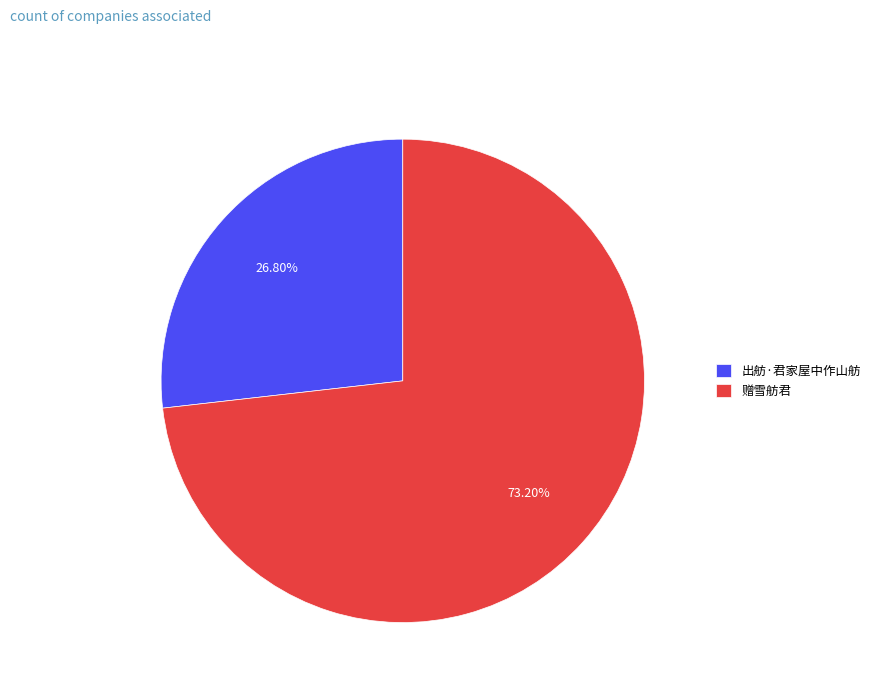

Rank the categories by value from lowest to highest.

出舫·君家屋中作山舫, 赠雪舫君